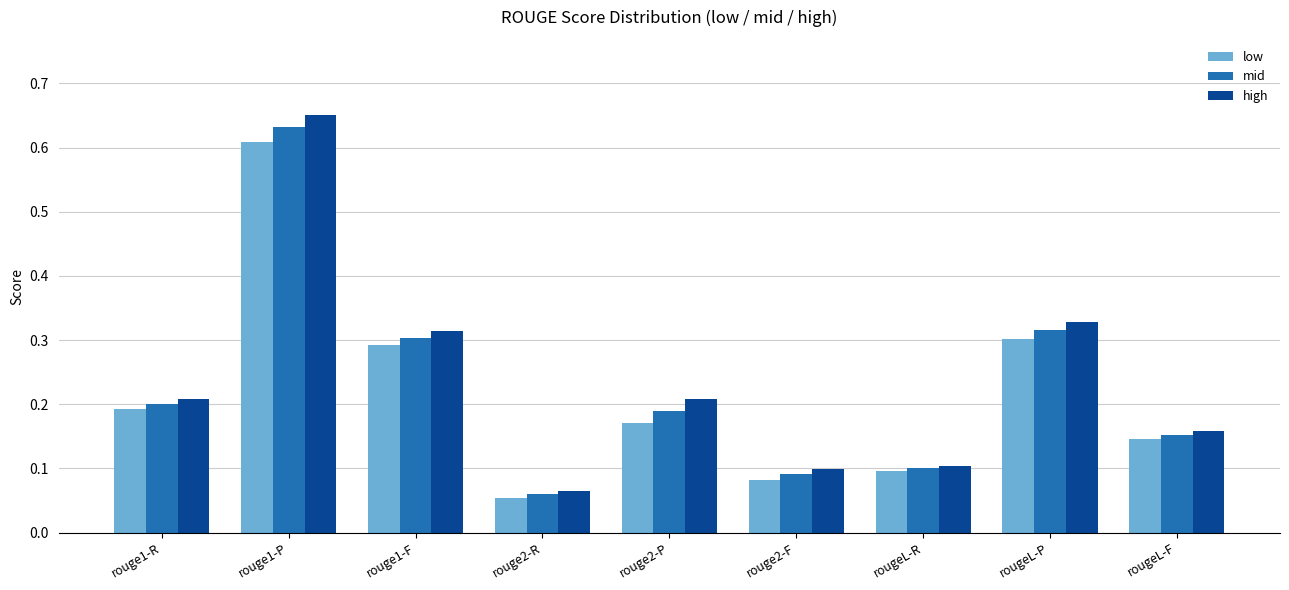

How many bars are there in total?

27